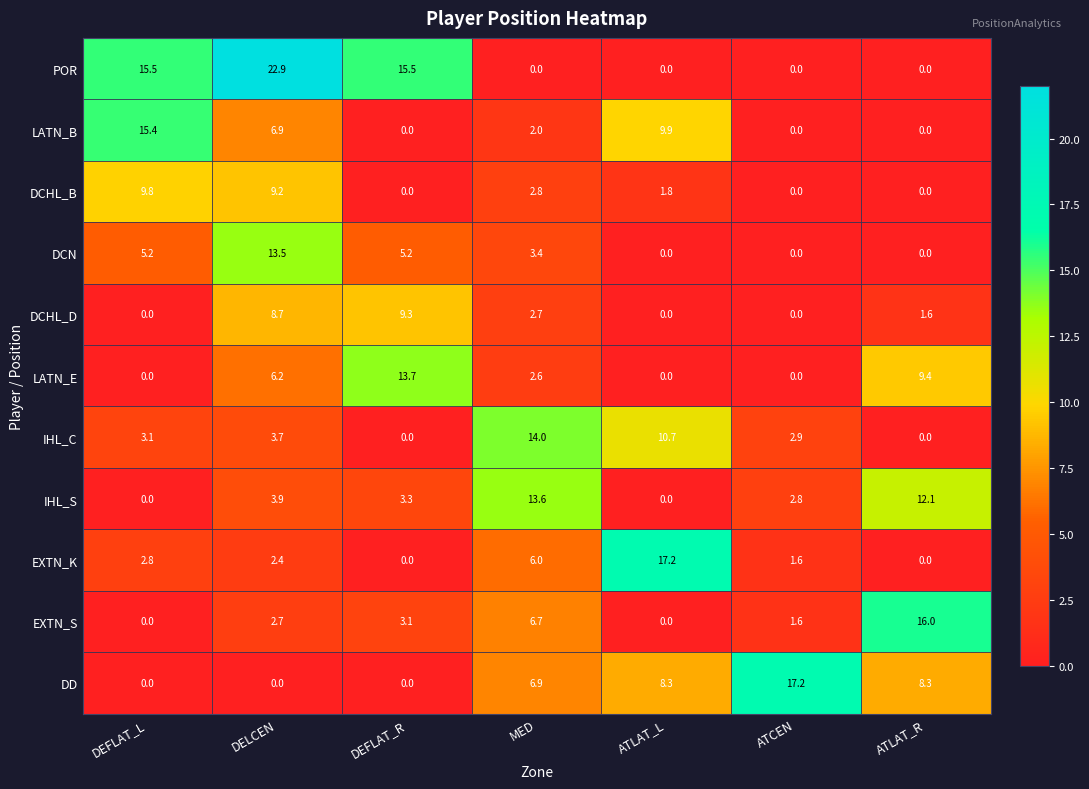

What value does the LATN_E series have at DEFLAT_R?

13.7